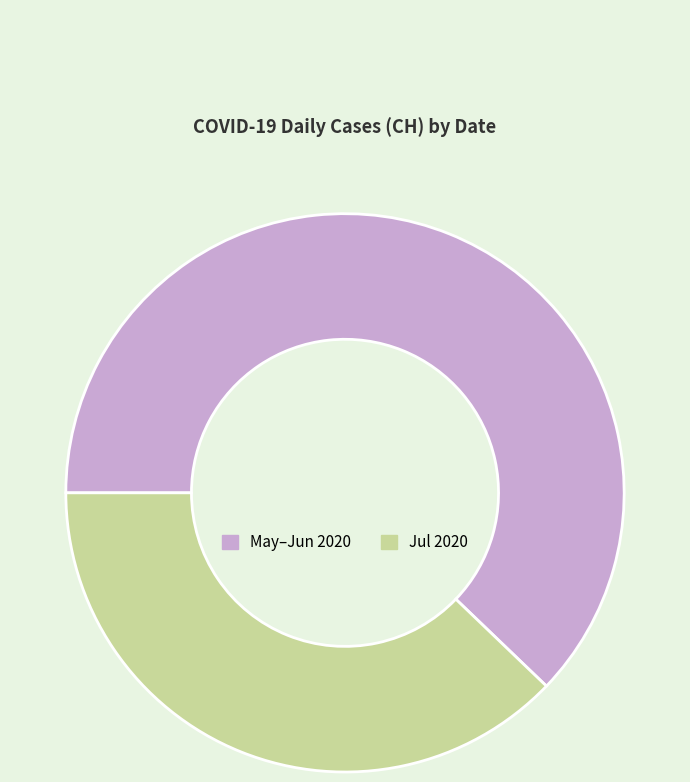

Which slice represents more than half of the pie?

May–Jun 2020